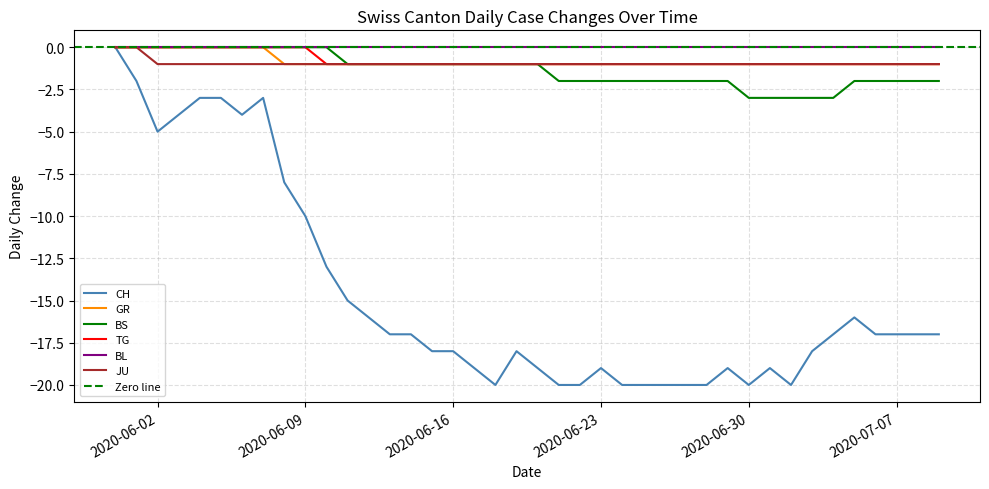

Which series changed the most between 2020-06-23 and 2020-06-25?

CH